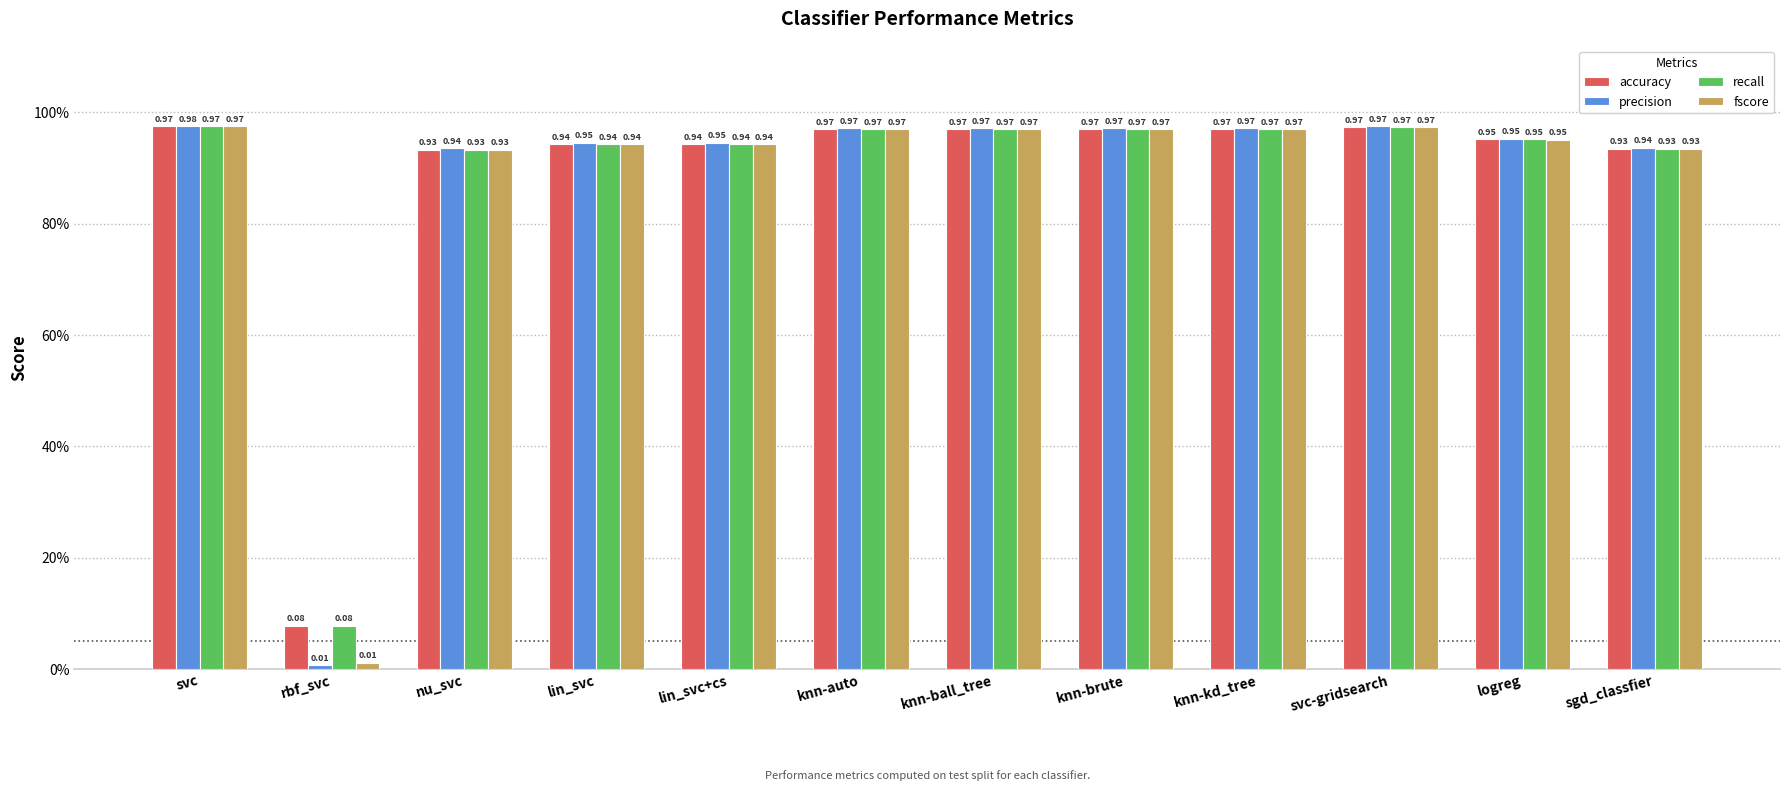

What is the value of the fscore bar at the 7th from the left?

1.0